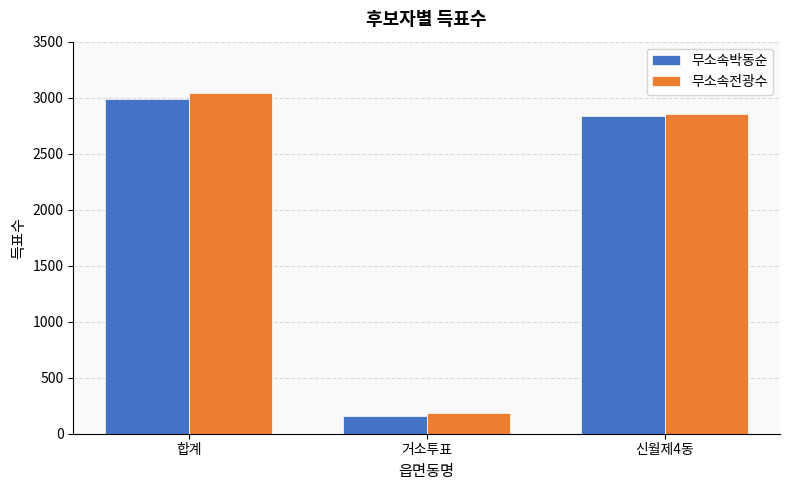

What is the difference between the second highest and minimum values in the 무소속전광수 series?

2663